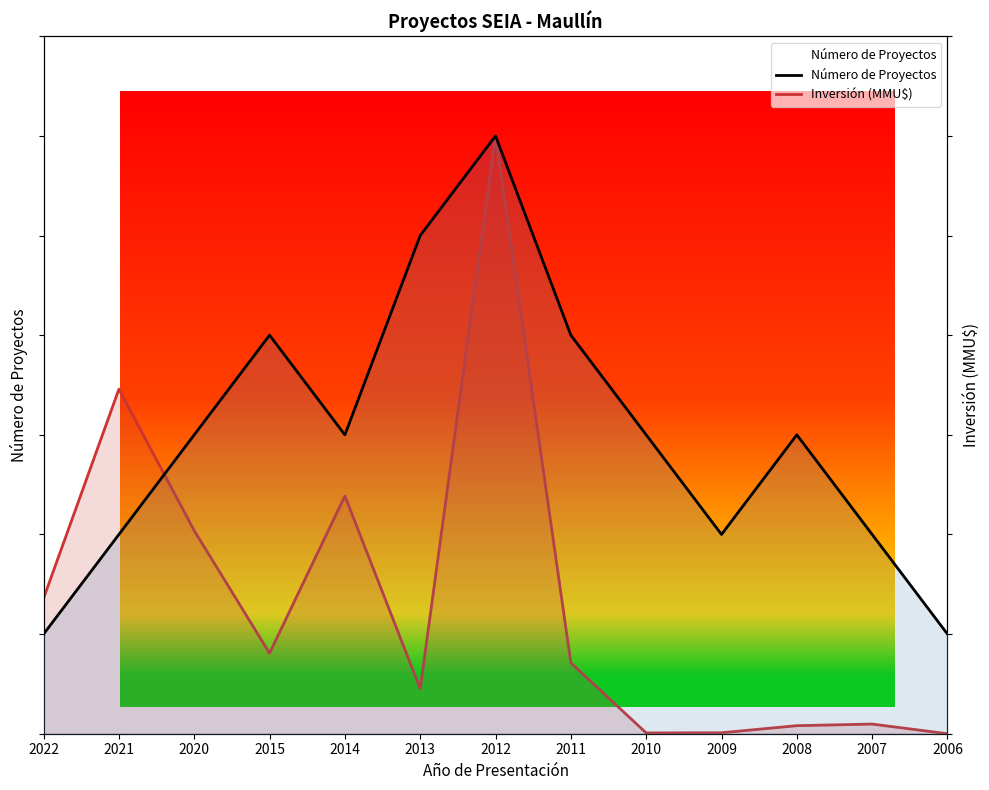

At how many categories does at least one series exceed 5?

1